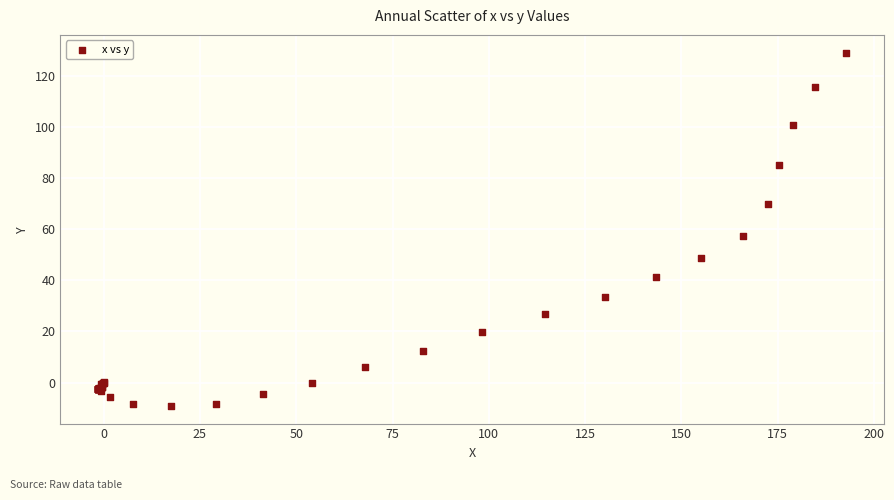

What Y value in the scatter plot is closest to 59?

57.4